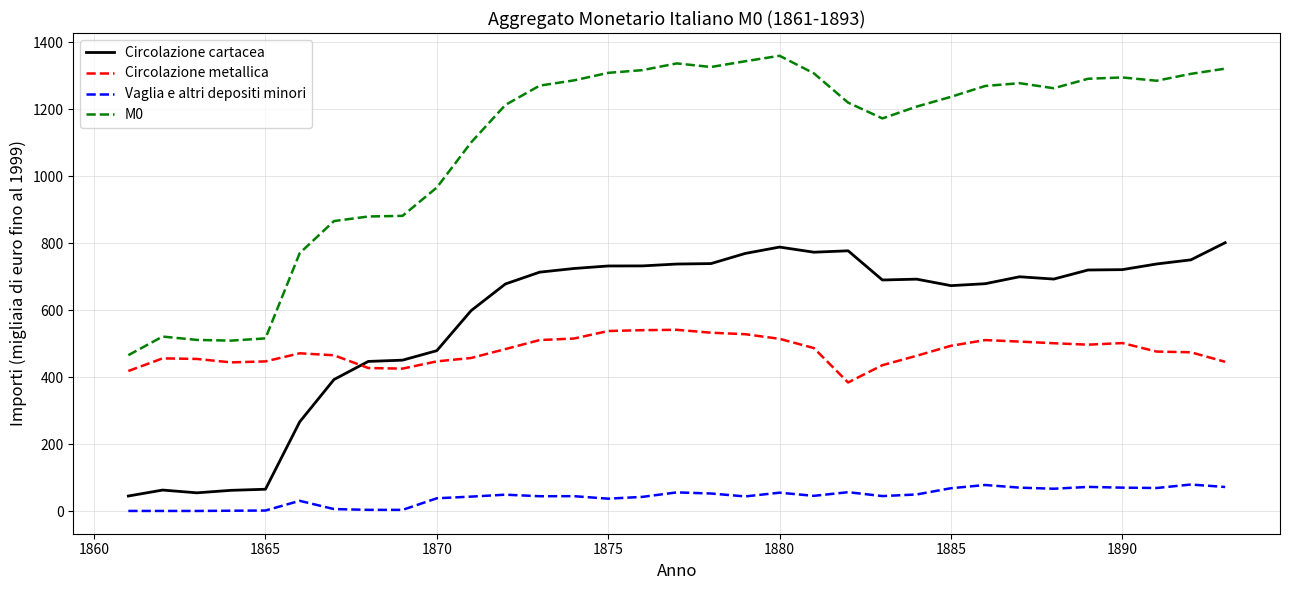

Which series has the largest total across all categories?

M0